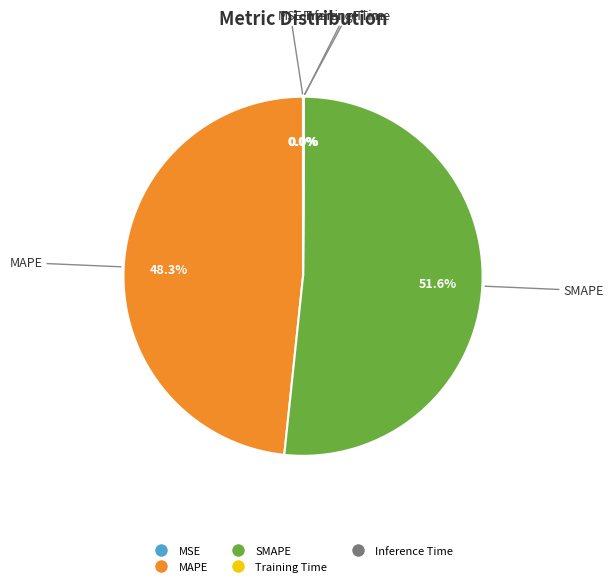

Is there a majority slice in this chart?

Yes